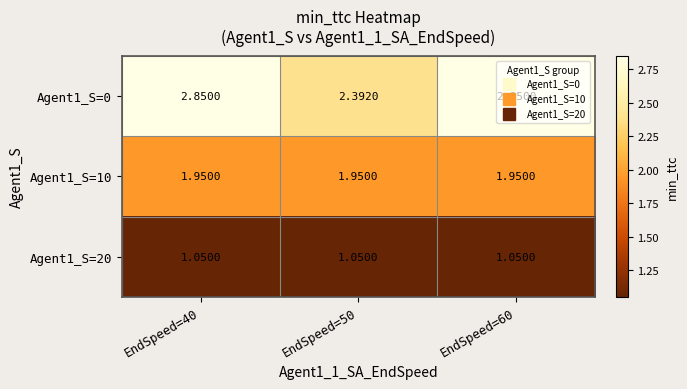

Is the value of Agent1_S=20 at EndSpeed=60 greater than the value of Agent1_S=0 at EndSpeed=60?

No